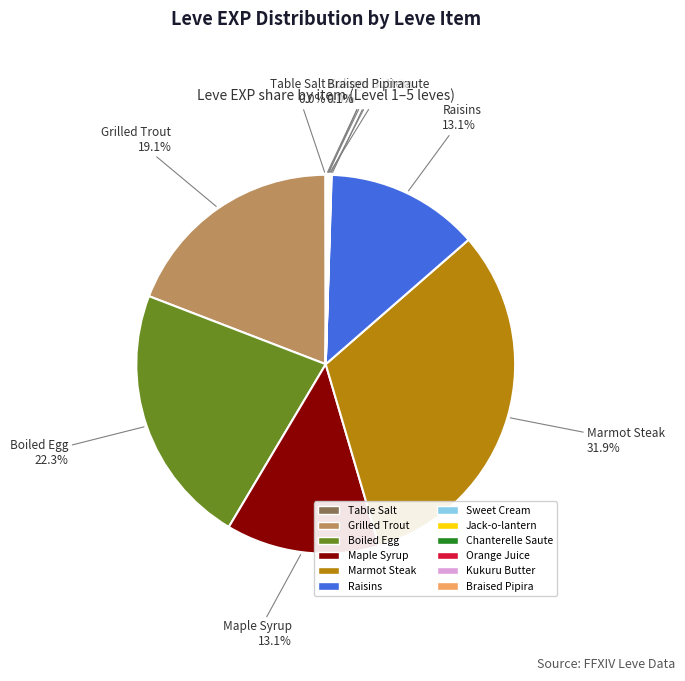

Combined, do Marmot Steak and Raisins account for over 50%?

No